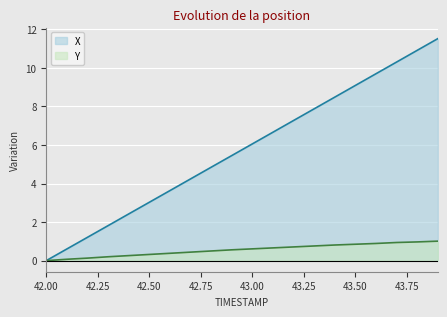

How many values in the Y series exceed 0?

19